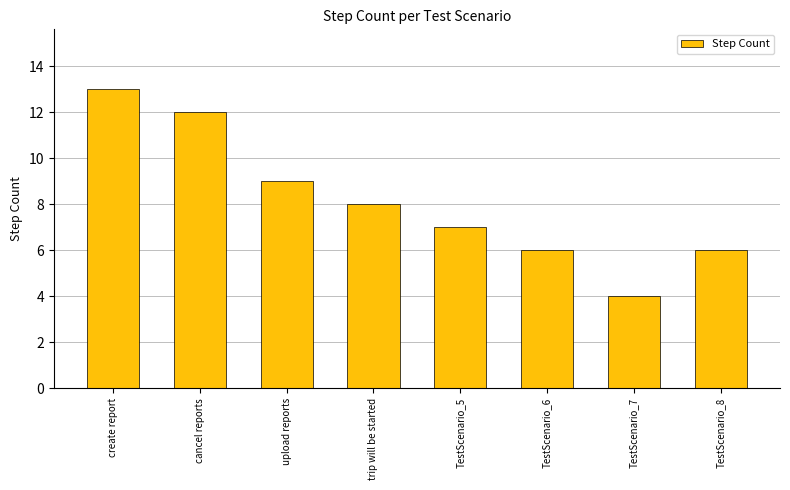

Approximately how many times larger is the value at TestScenario_6 compared to upload reports?

0.7